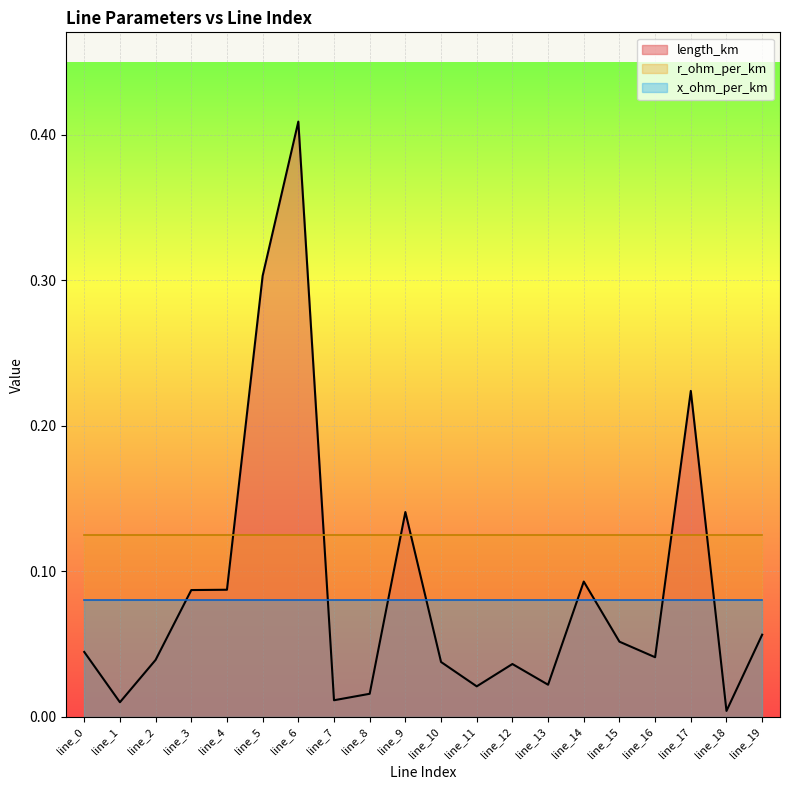

Which category has the lowest value across all series?

line_18